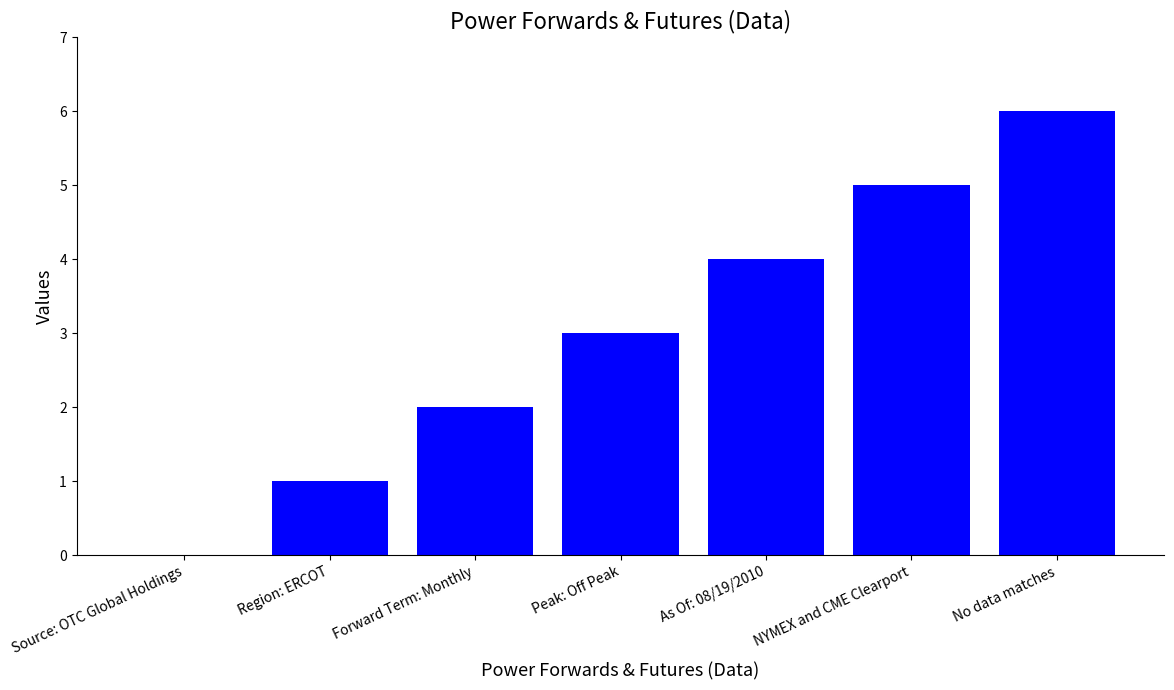

What is the difference between the values at Forward Term: Monthly and No data matches?

4